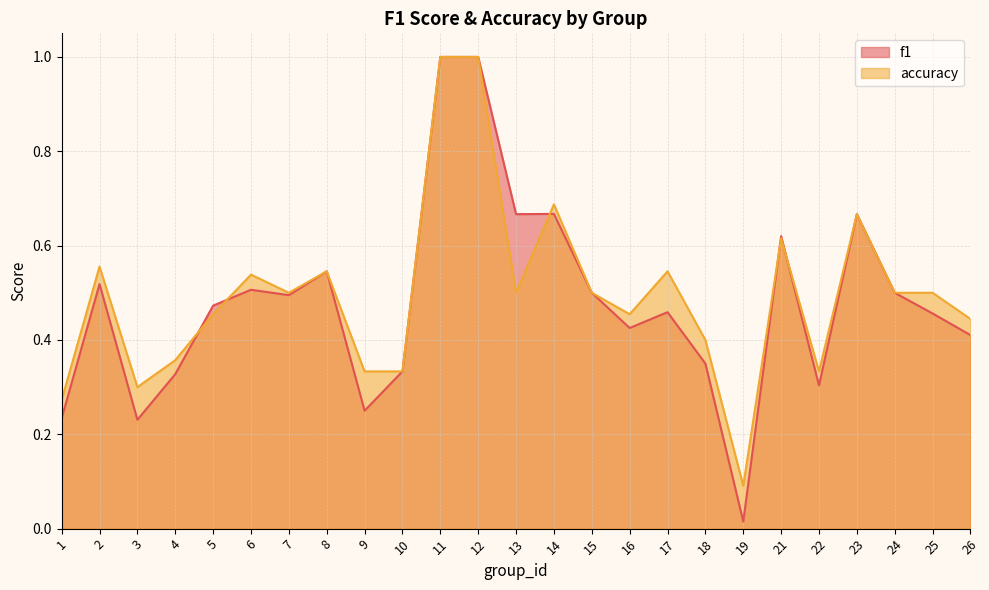

What is the average value of the accuracy series?

0.5